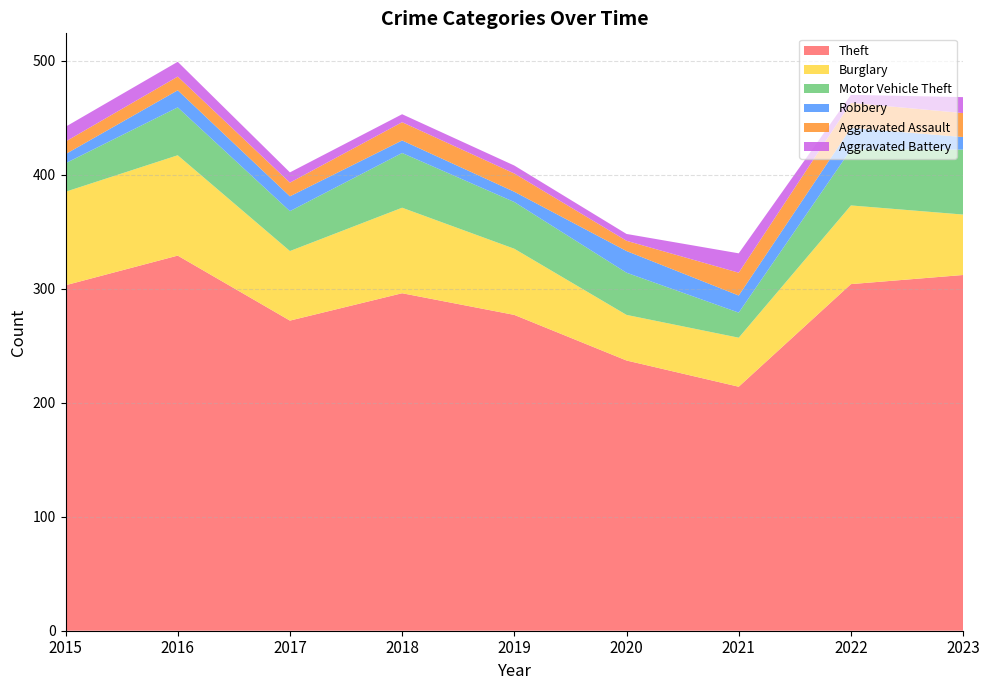

Reading right to left, transcribe all the data shown in this chart.

Theft: 2023=312	2022=304	2021=214	2020=237	2019=277	2018=296	2017=272	2016=329	2015=303
Burglary: 2023=53	2022=69	2021=43	2020=40	2019=58	2018=75	2017=61	2016=88	2015=82
Motor Vehicle Theft: 2023=57	2022=49	2021=22	2020=37	2019=41	2018=48	2017=35	2016=42	2015=25
Robbery: 2023=11	2022=19	2021=15	2020=19	2019=9	2018=11	2017=13	2016=15	2015=8
Aggravated Assault: 2023=21	2022=22	2021=20	2020=9	2019=16	2018=16	2017=12	2016=12	2015=11
Aggravated Battery: 2023=14	2022=7	2021=17	2020=6	2019=7	2018=7	2017=9	2016=13	2015=13